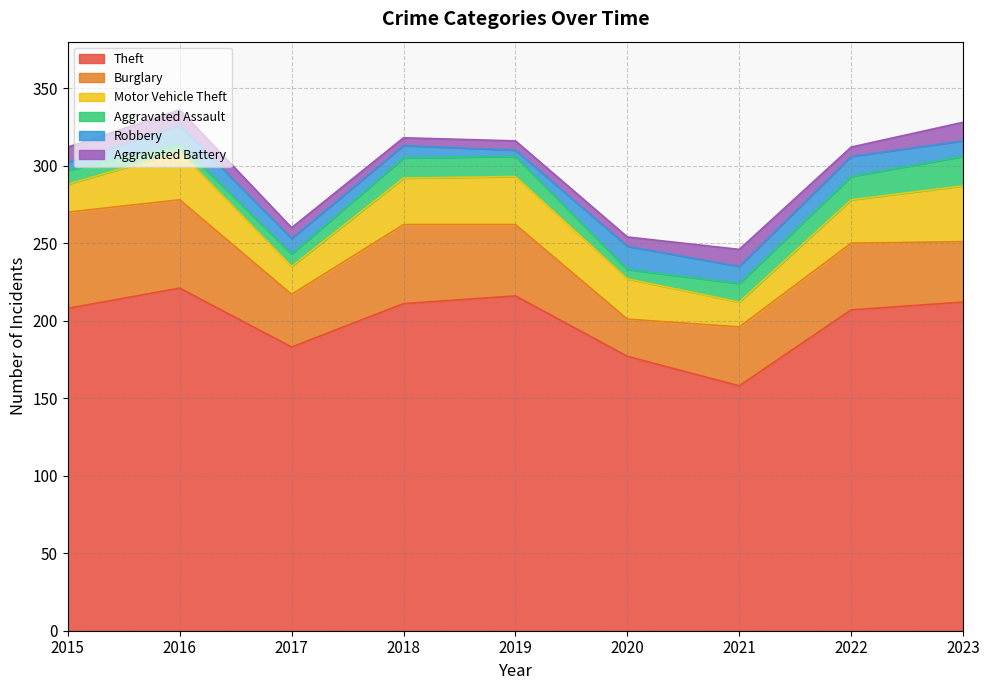

Reading left to right, extract all data points from this chart.

Theft: 2015=208	2016=221	2017=183	2018=211	2019=216	2020=177	2021=158	2022=207	2023=212
Burglary: 2015=62	2016=57	2017=34	2018=51	2019=46	2020=24	2021=38	2022=43	2023=39
Motor Vehicle Theft: 2015=18	2016=31	2017=18	2018=30	2019=31	2020=26	2021=16	2022=28	2023=36
Aggravated Assault: 2015=9	2016=5	2017=8	2018=13	2019=13	2020=6	2021=12	2022=15	2023=19
Robbery: 2015=5	2016=12	2017=10	2018=8	2019=4	2020=15	2021=11	2022=13	2023=10
Aggravated Battery: 2015=10	2016=10	2017=7	2018=5	2019=6	2020=6	2021=11	2022=6	2023=12